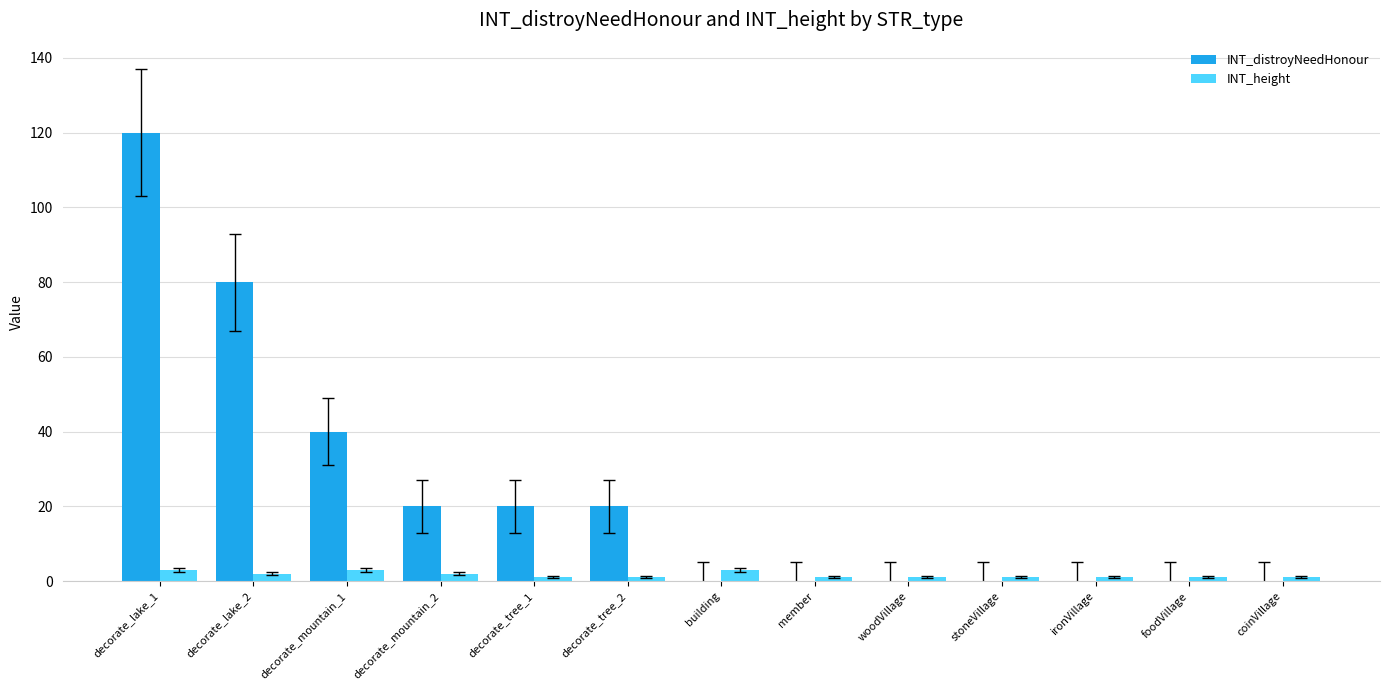

What is the sum of all INT_distroyNeedHonour values?

300